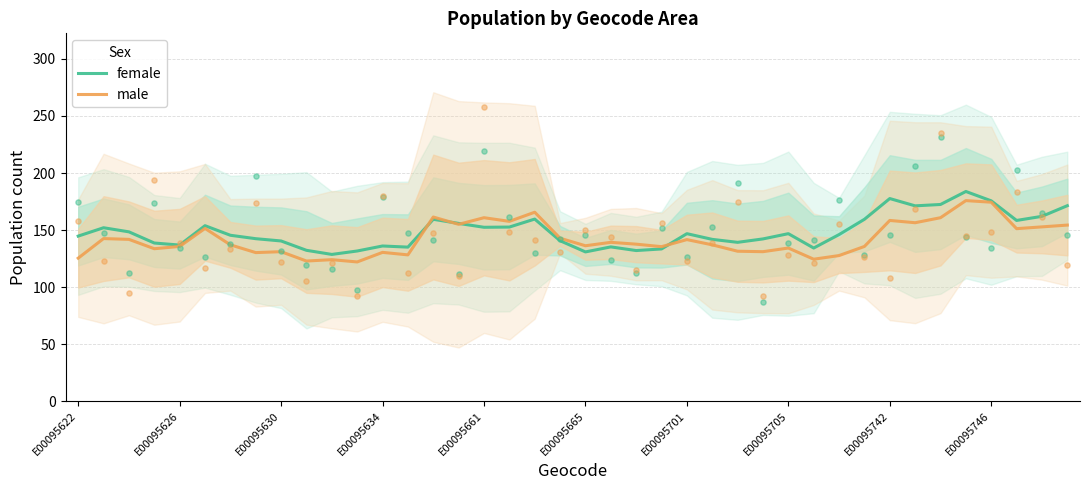

Which series contains the highest Y value?

female